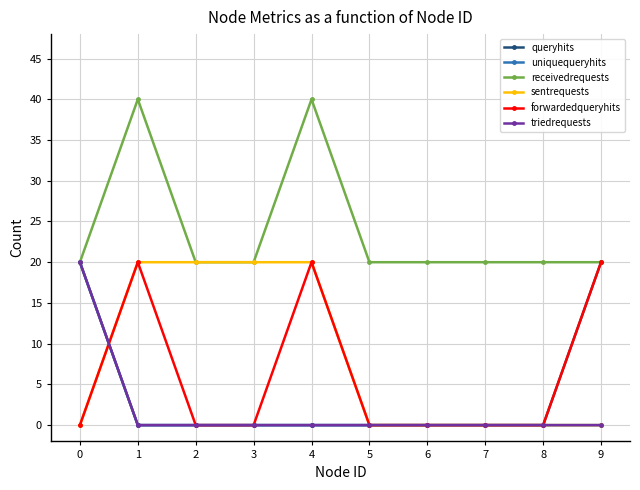

Is it true that uniquequeryhits equals 8 at 4?

False